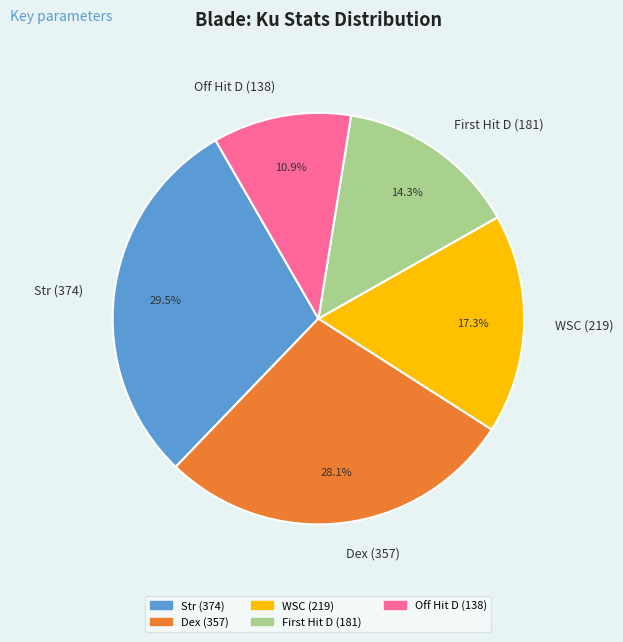

Rank the categories by value from lowest to highest.

Off Hit D (138), First Hit D (181), WSC (219), Dex (357), Str (374)